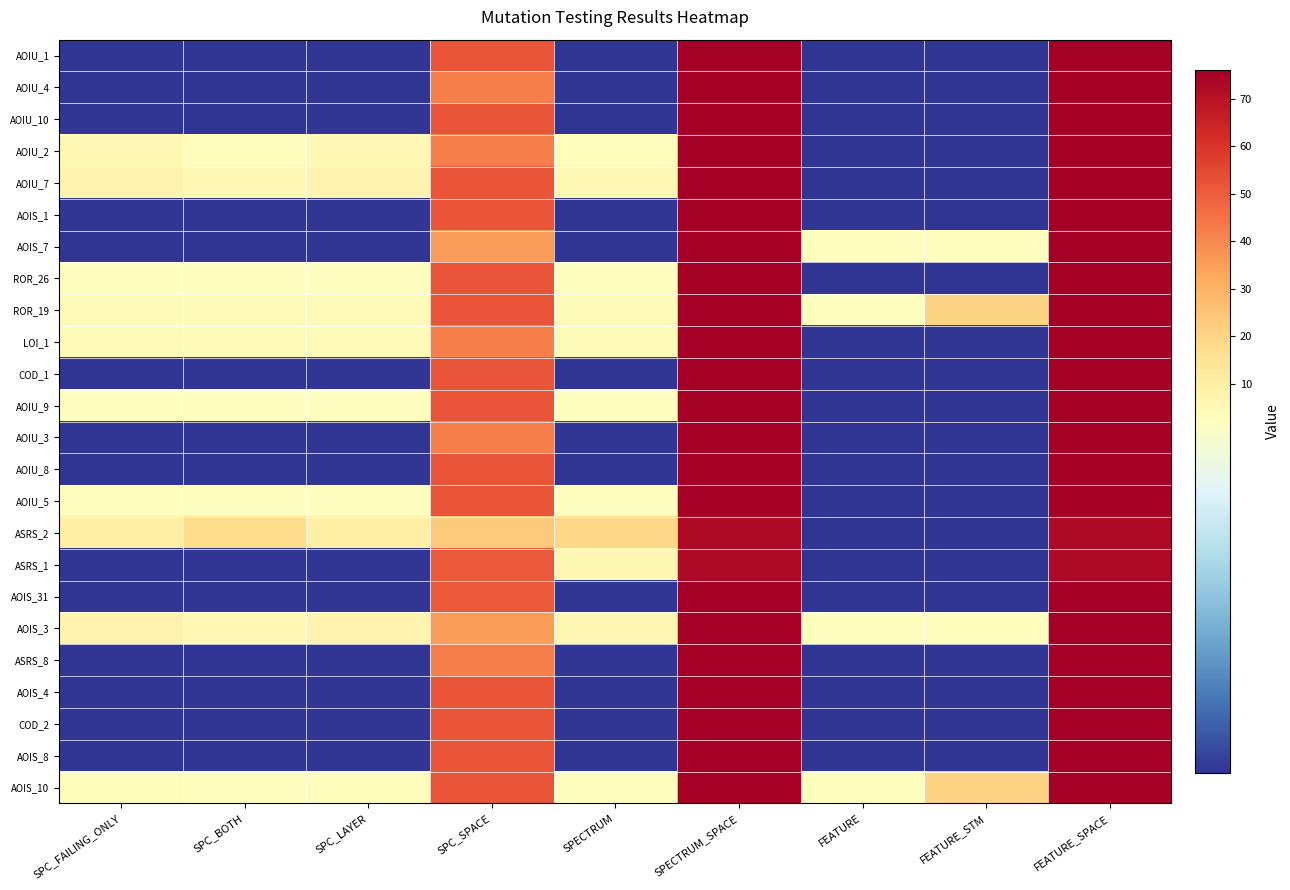

At which category does the chart reach its minimum across all series?

SPC_FAILING_ONLY